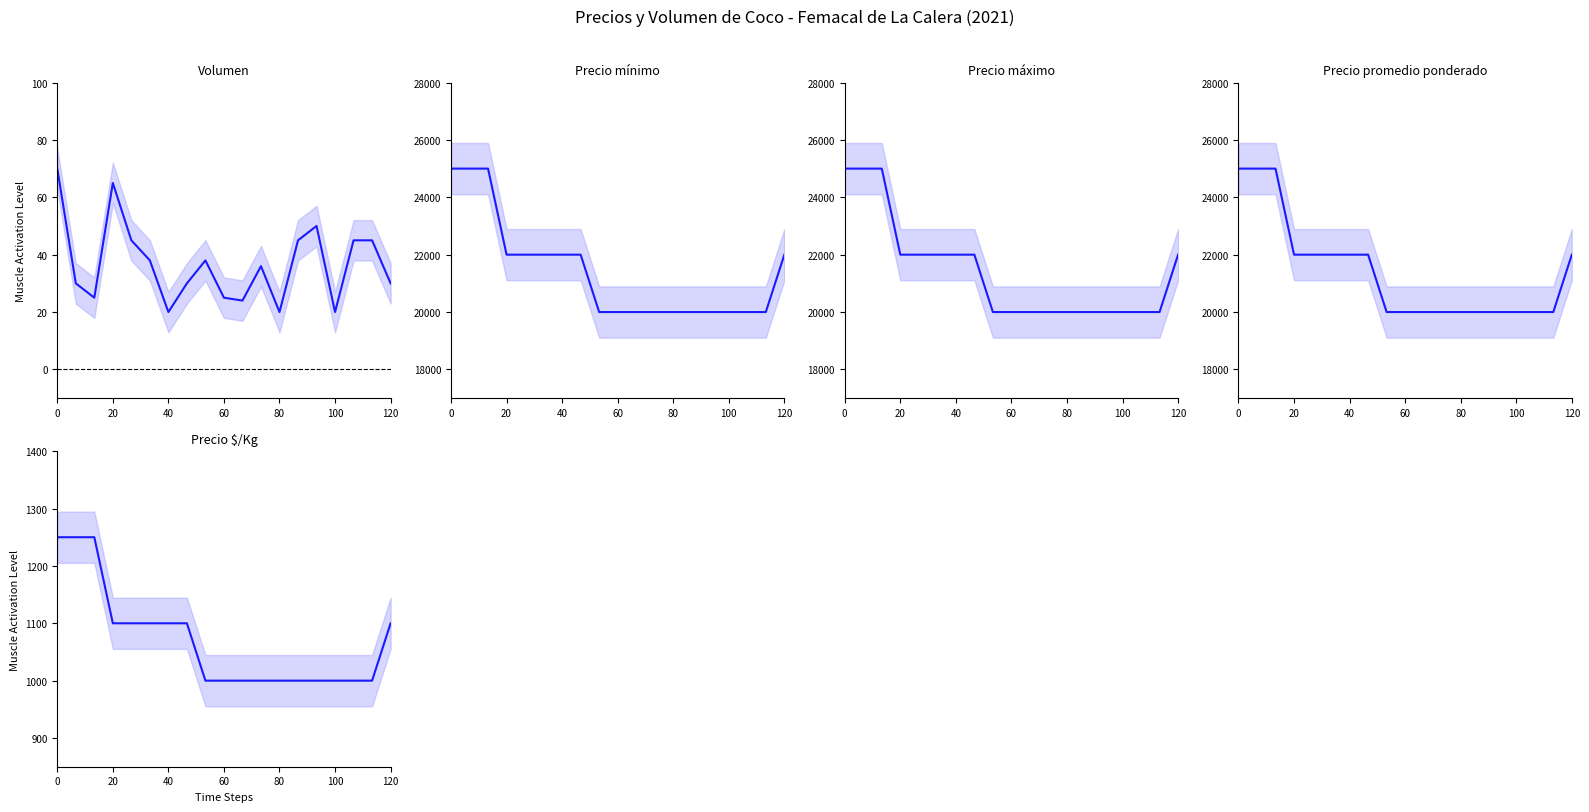

True or false: Precio mínimo has more than 1 points higher than both neighbors.

False